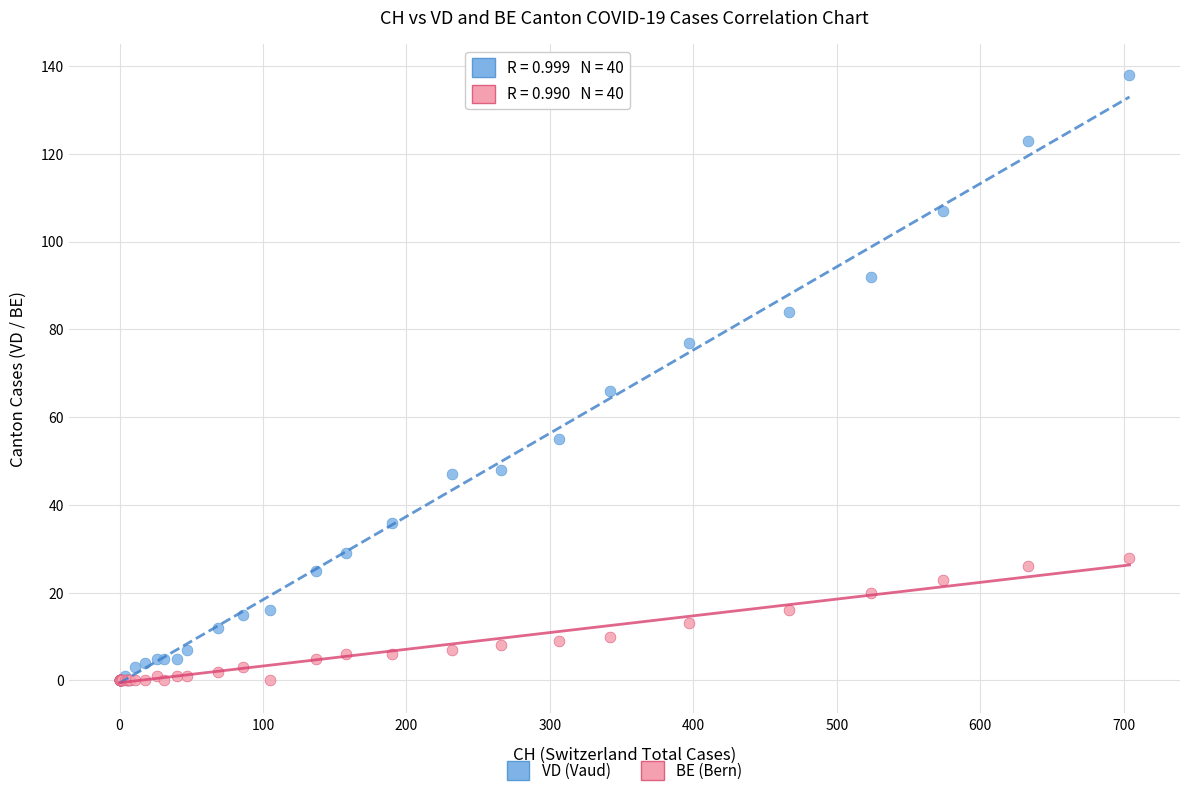

In the VD (Vaud) series, what Y value is closest to 69?

66